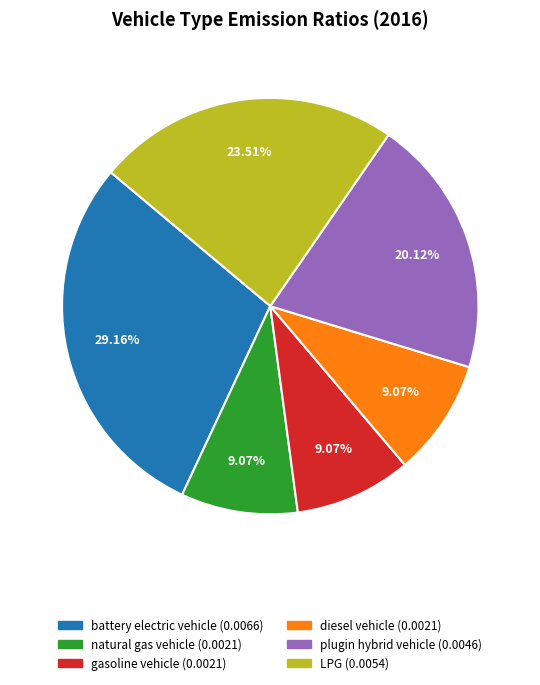

What is the largest slice in the pie chart?

battery electric vehicle